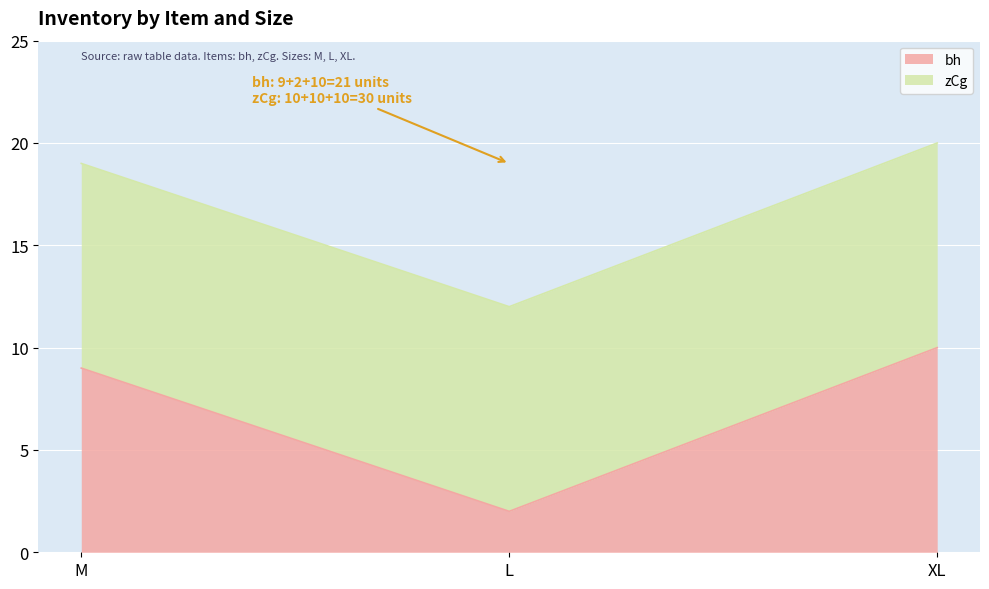

At which category does the chart reach its minimum across all series?

L